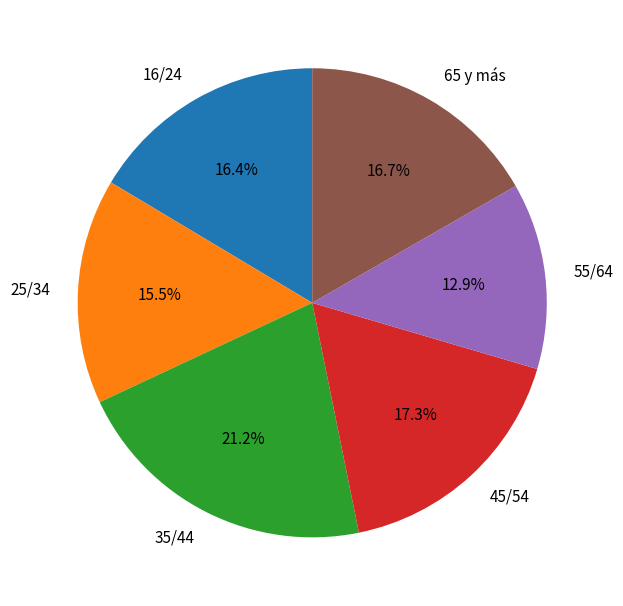

To the nearest percent, what portion does 45/54 represent?

17%